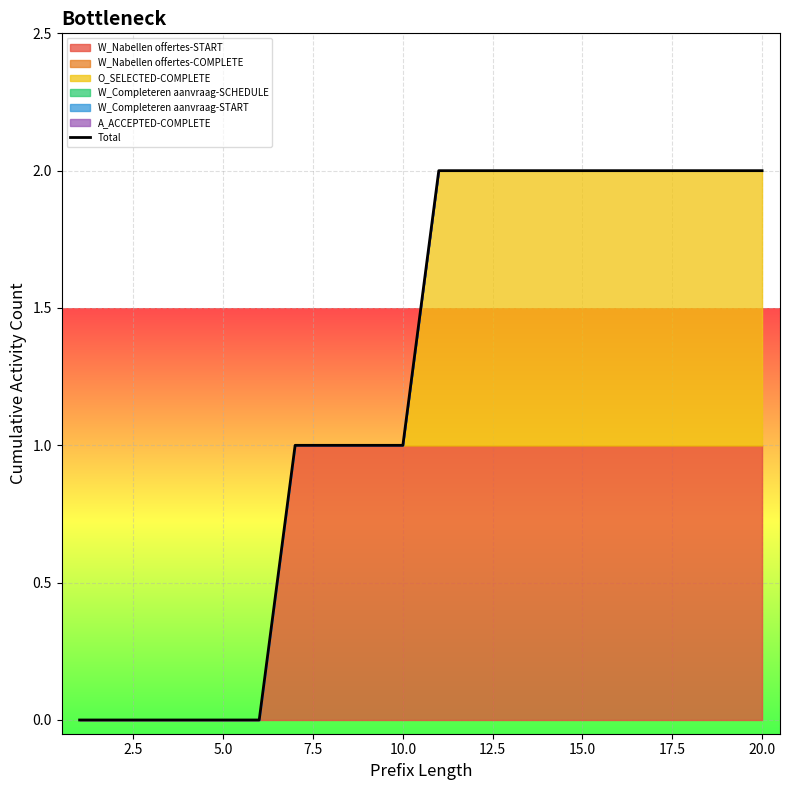

True or false: Total has a value of 1 at 10.0.

True